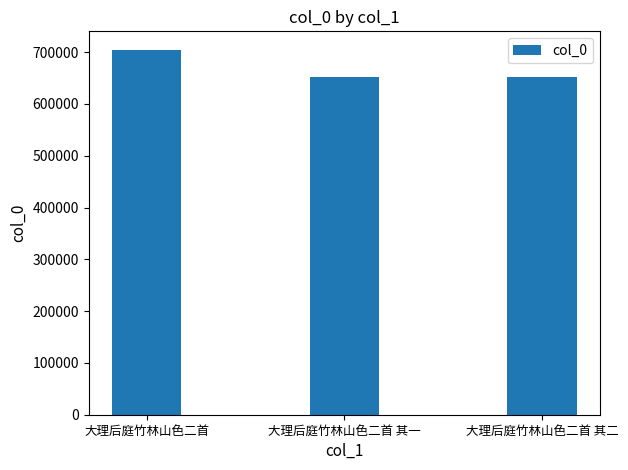

Which has a higher value, 大理后庭竹林山色二首 or 大理后庭竹林山色二首 其一?

大理后庭竹林山色二首